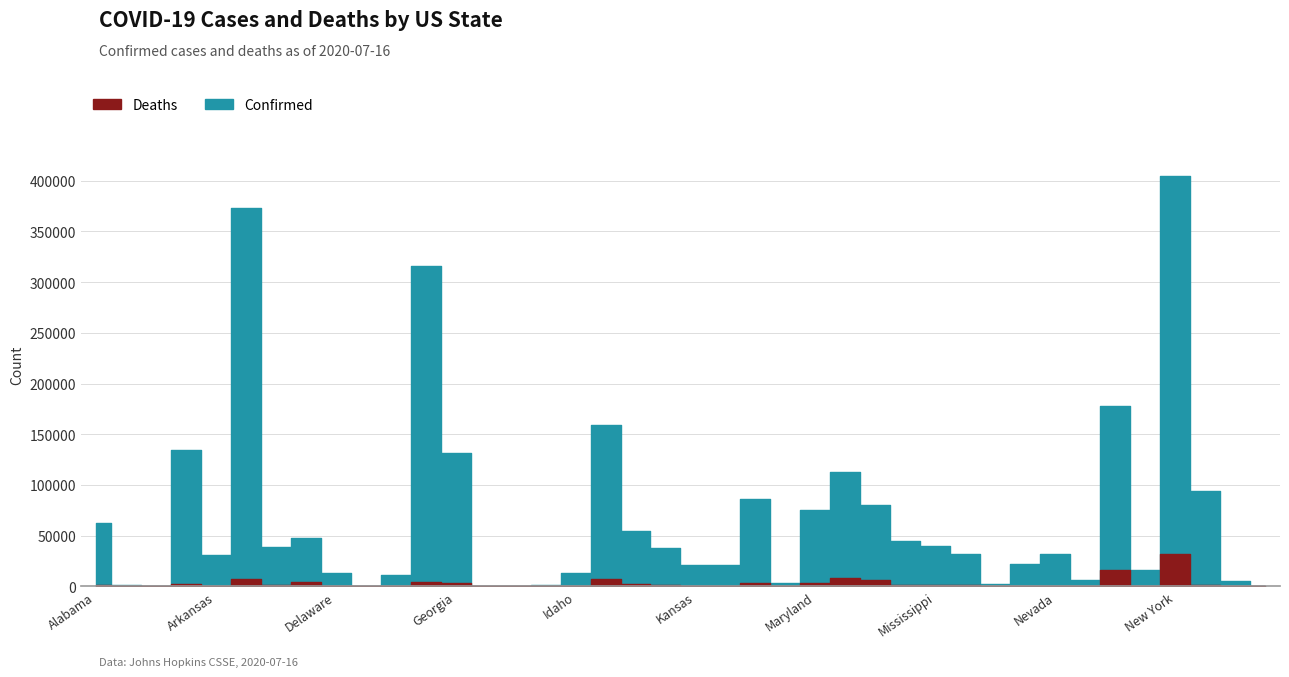

The value of Deaths at Illinois is 10273. True or false?

False